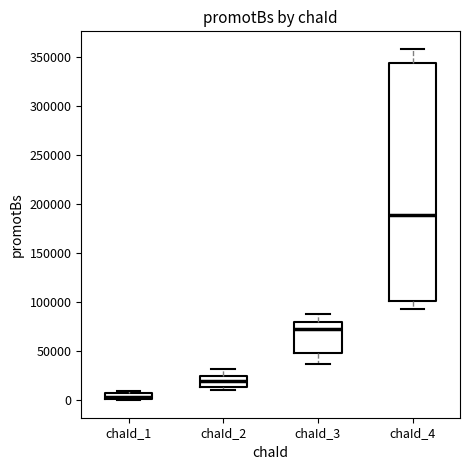

Comparing the boxes themselves (not the whiskers), which one is the tallest?

chaId_4